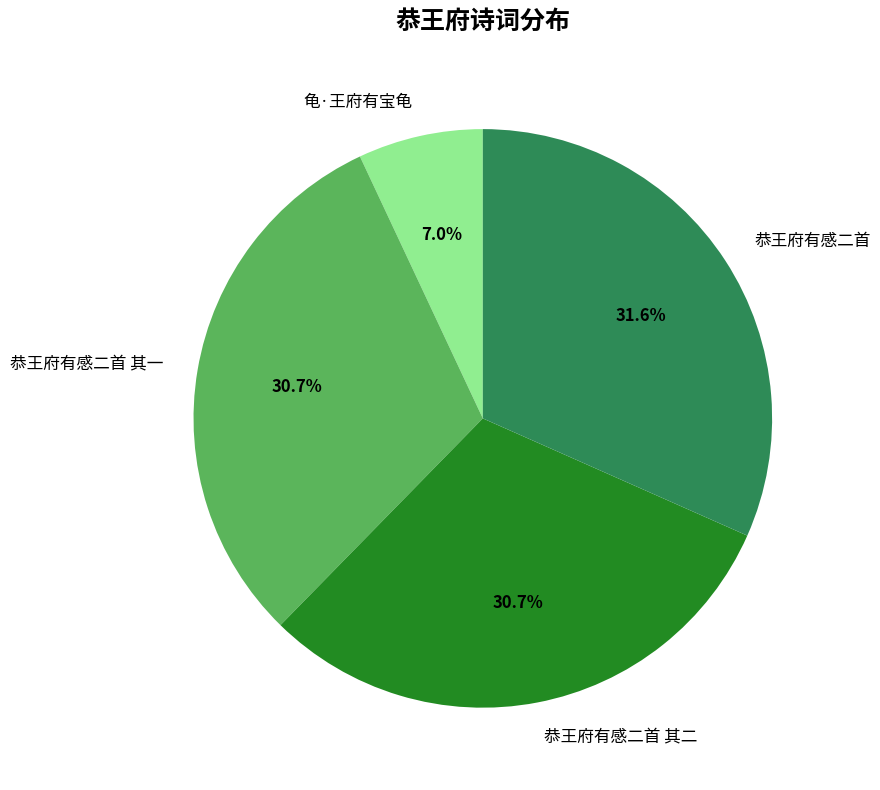

Approximately how many times larger is the value at 恭王府有感二首 其一 compared to 恭王府有感二首?

1.0